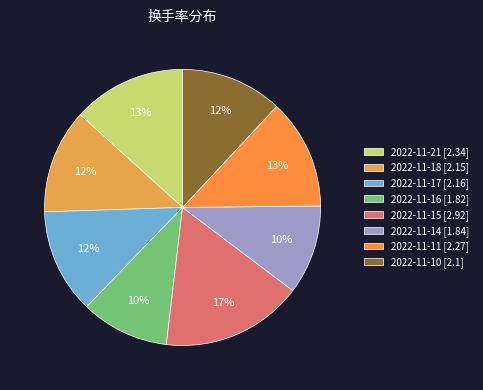

Combined, do 2022-11-17 and 2022-11-15 account for over 50%?

No